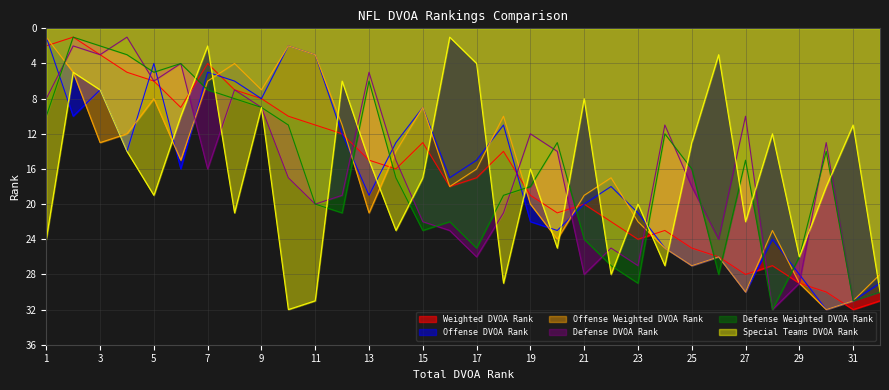

What is the value of the Offense DVOA Rank point at the 14th from the left?

13